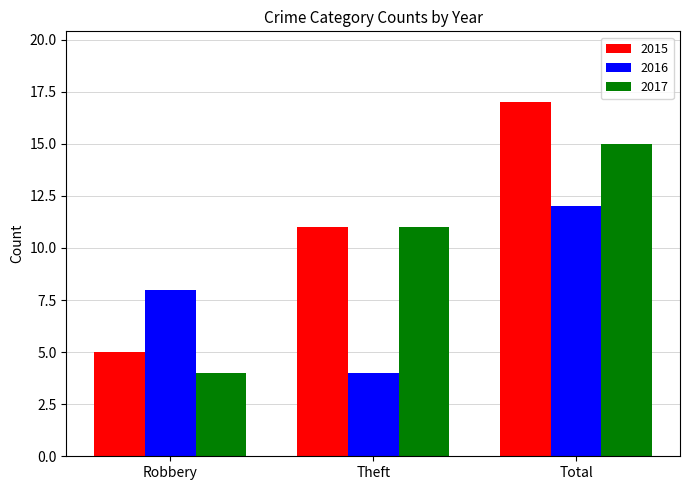

Reading right to left, transcribe all the data shown in this chart.

2015: Total=17	Theft=11	Robbery=5
2016: Total=12	Theft=4	Robbery=8
2017: Total=15	Theft=11	Robbery=4